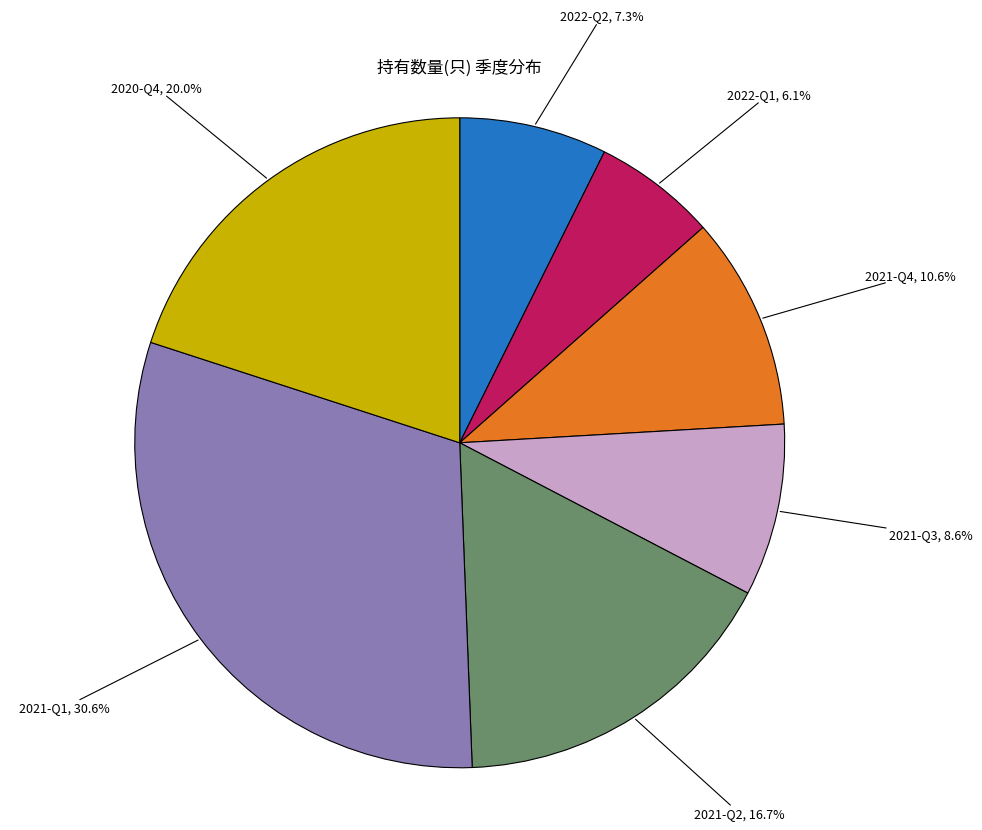

Rank the categories by value from highest to lowest.

2021-Q1, 2020-Q4, 2021-Q2, 2021-Q4, 2021-Q3, 2022-Q2, 2022-Q1